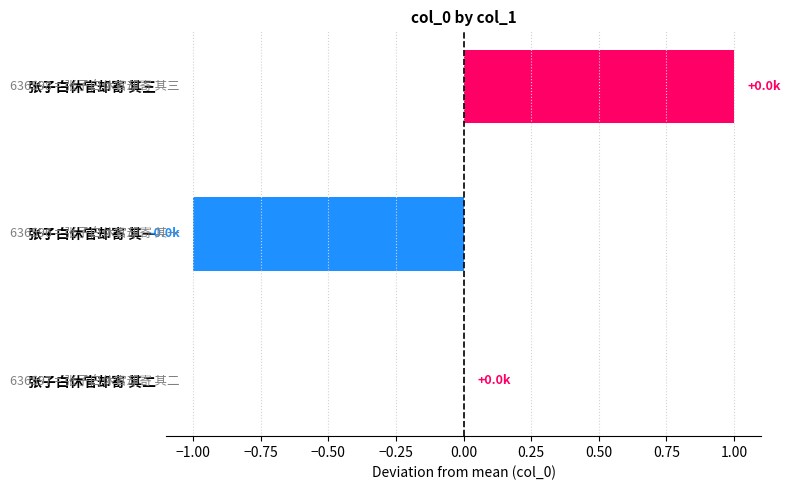

Reading top to bottom, transcribe all the data shown in this chart.

张子白休官却寄 其三=1	张子白休官却寄 其一=-1	张子白休官却寄 其二=0